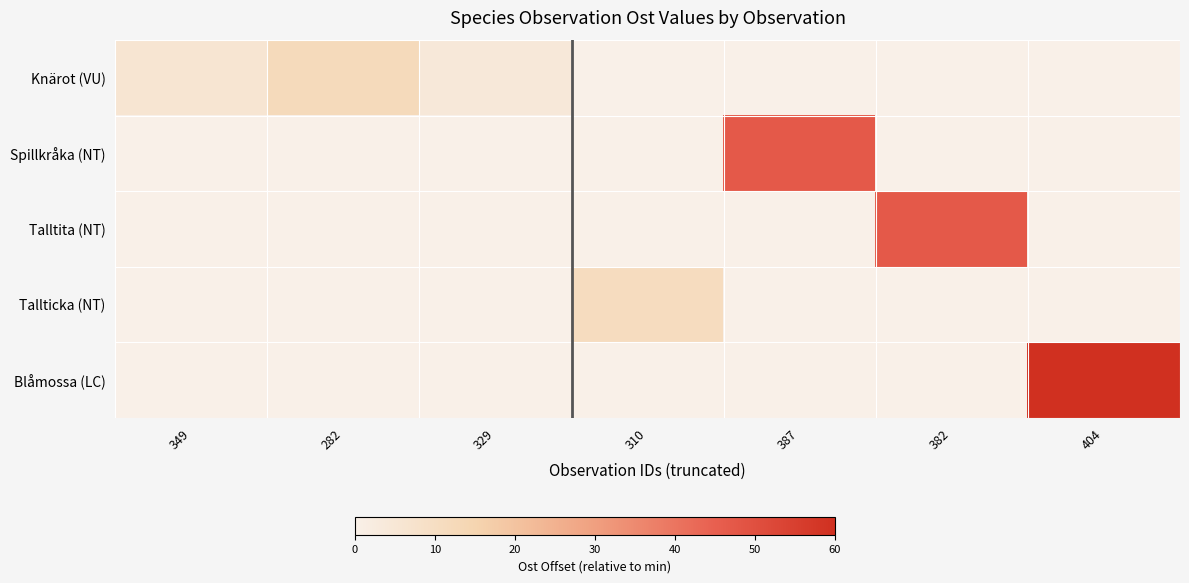

Reading left to right, what are all the values shown in this chart?

Knärot (VU): 349=6	282=12	329=4	310=0	387=0	382=0	404=0
Spillkråka (NT): 349=0	282=0	329=0	310=0	387=47	382=0	404=0
Talltita (NT): 349=0	282=0	329=0	310=0	387=0	382=47	404=0
Tallticka (NT): 349=0	282=0	329=0	310=11	387=0	382=0	404=0
Blåmossa (LC): 349=0	282=0	329=0	310=0	387=0	382=0	404=60